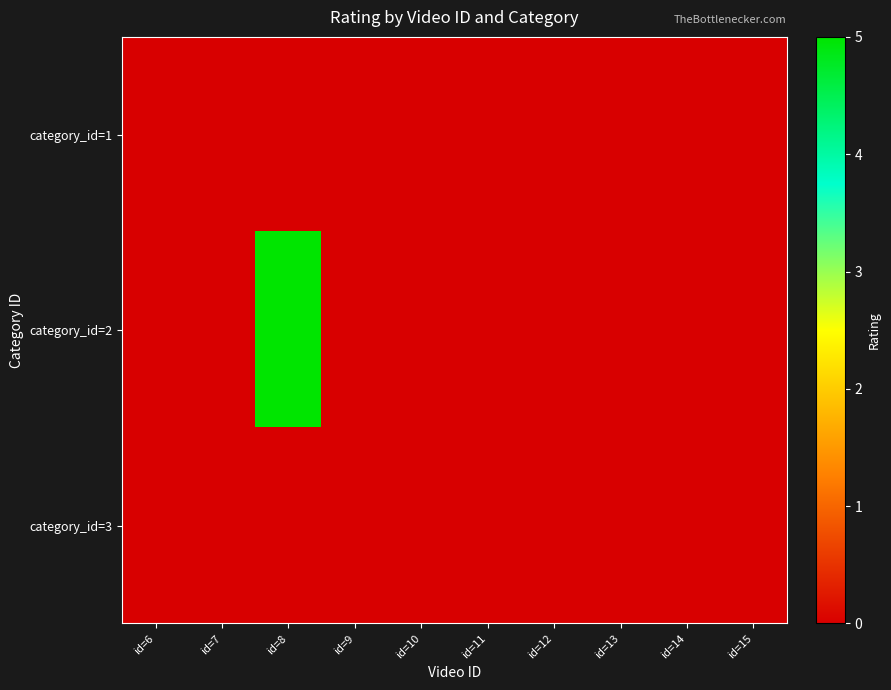

How many distinct data groups are displayed?

3